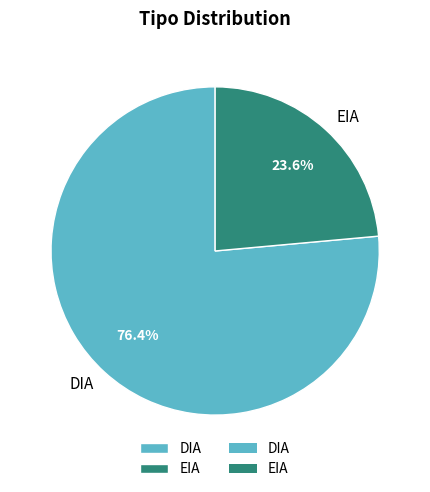

Is the sum of EIA and DIA greater than half?

Yes